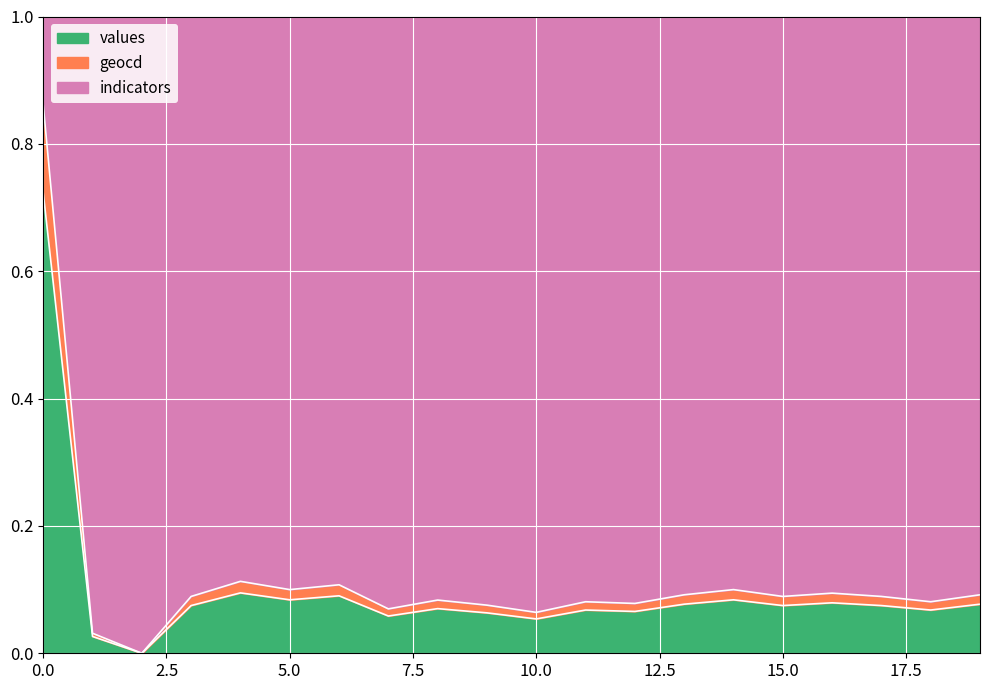

What is the approximate value of geocd at 17?

0.1